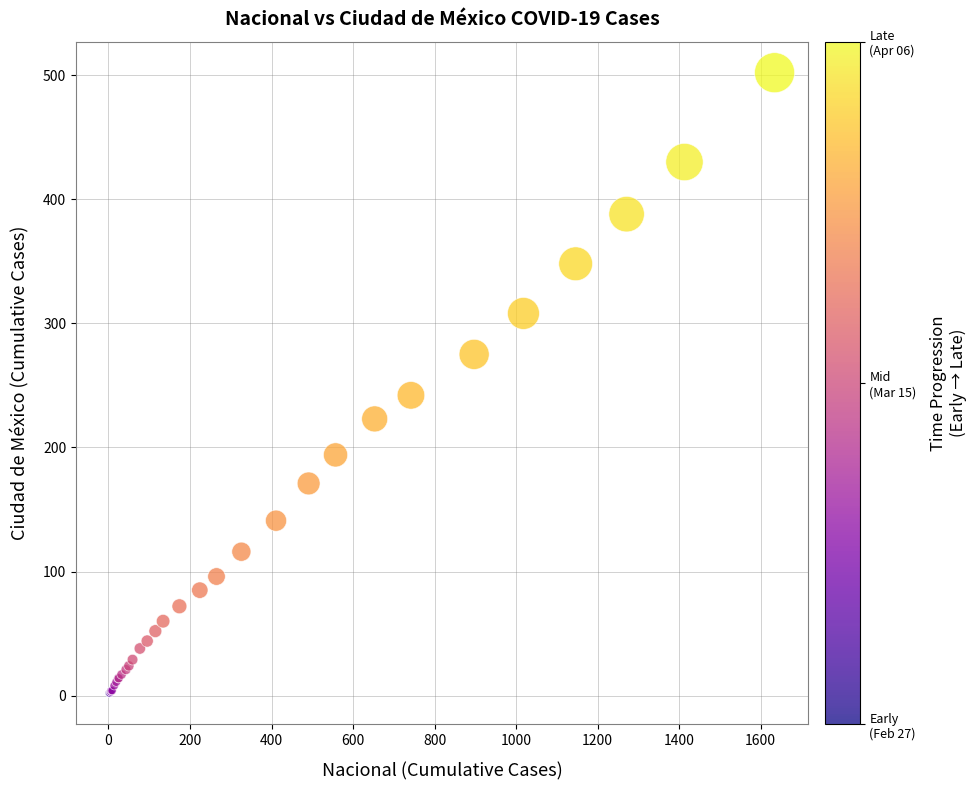

What Y value in the scatter plot is closest to 252?

242